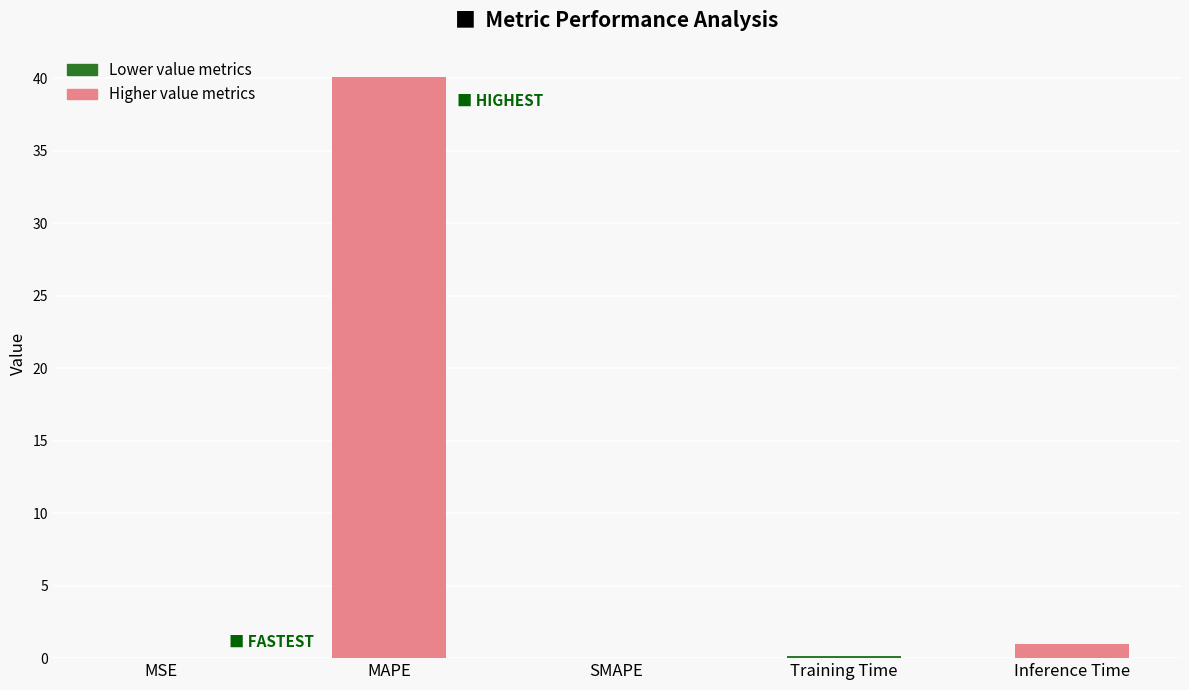

How many series are shown in this chart?

1